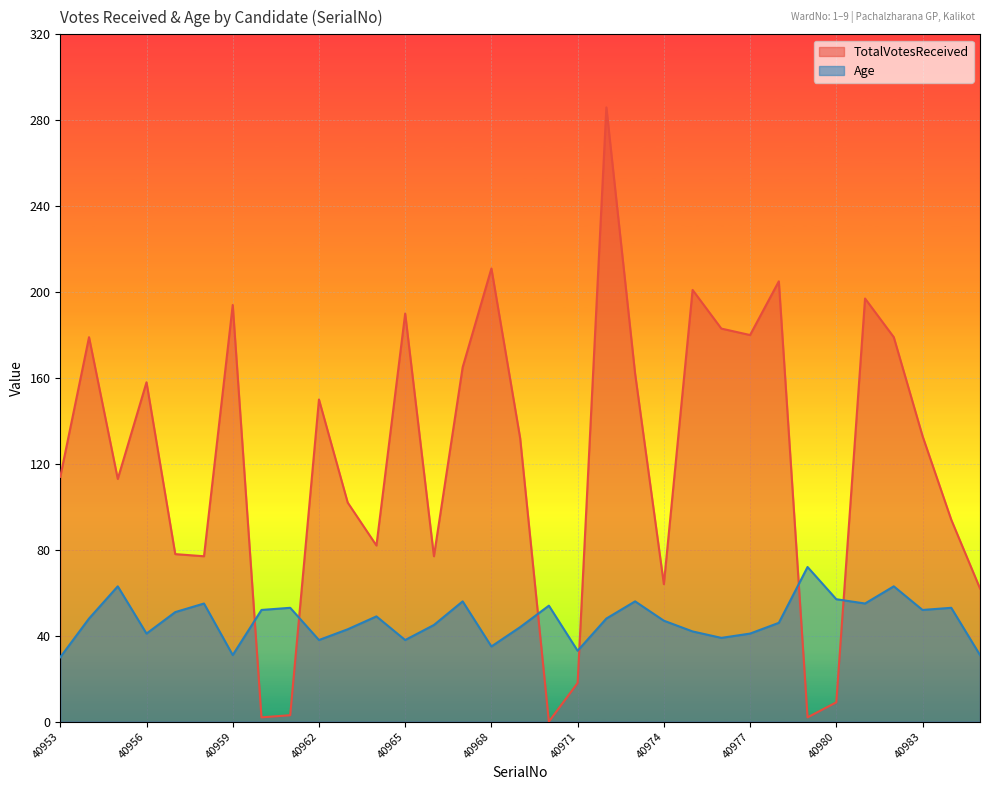

At which category is the sum across all series the highest?

40972